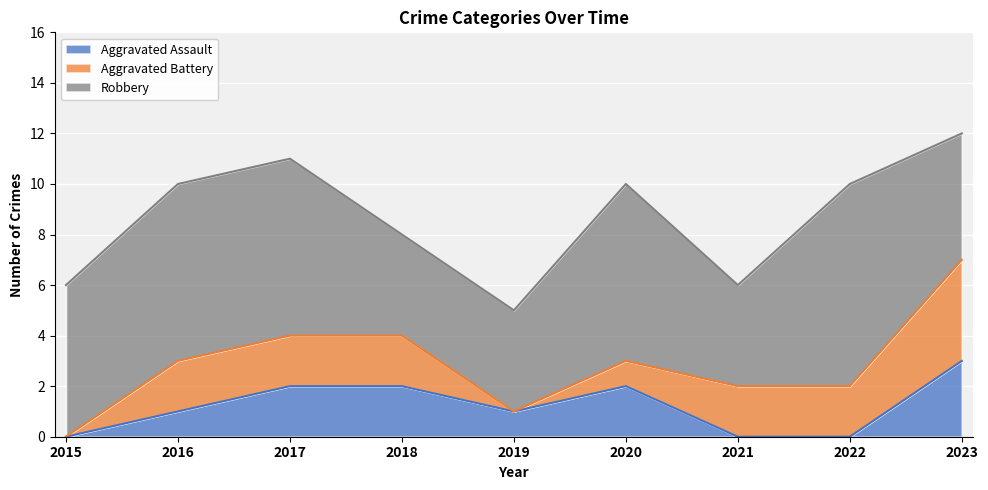

True or false: Aggravated Battery and Robbery intersect in this chart.

False